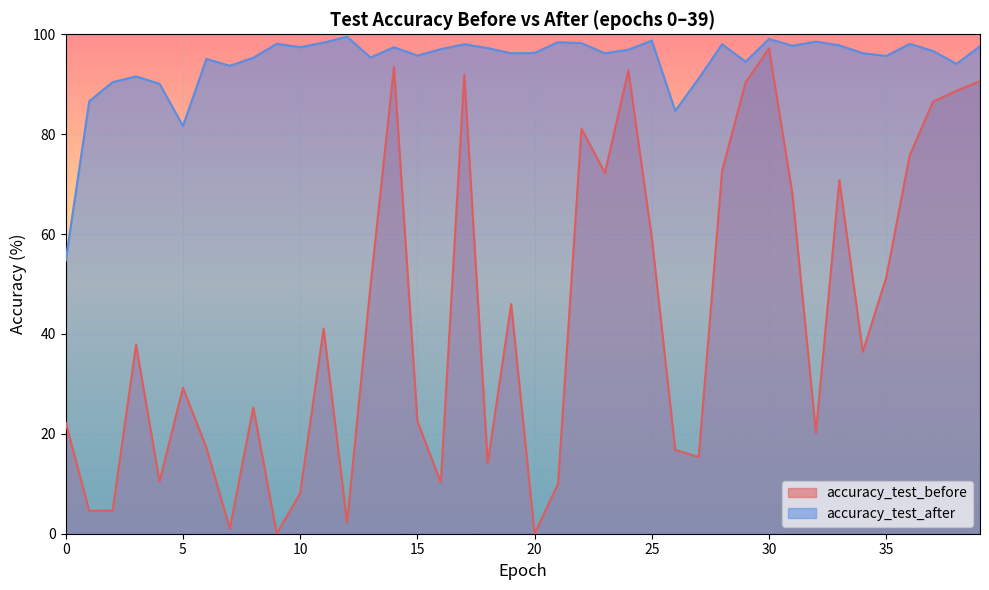

What is the total value across all series at 11?

139.4